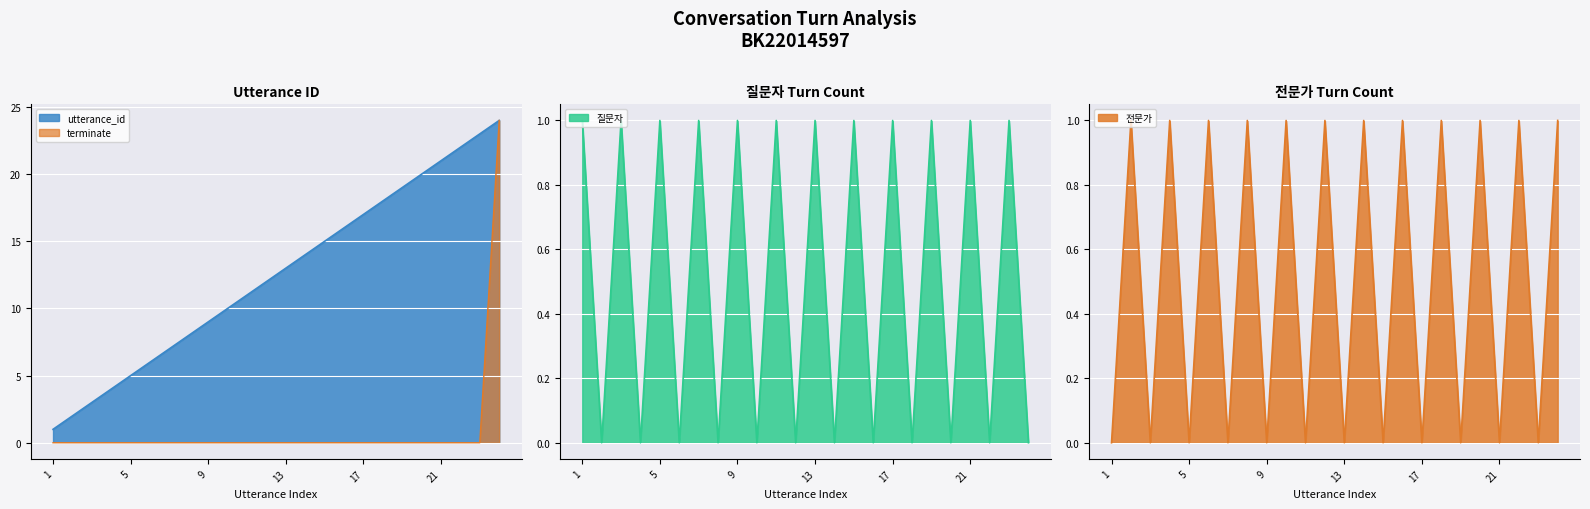

What is the approximate value of utterance_id at 11?

11